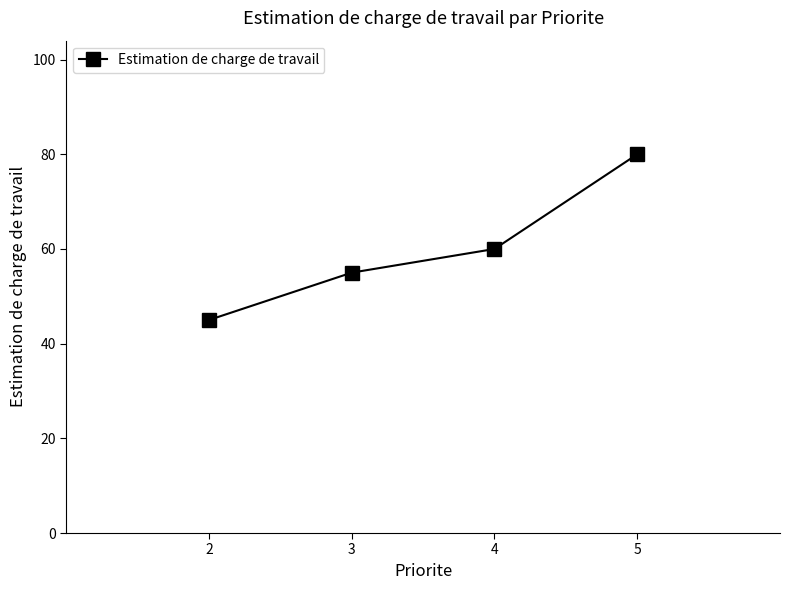

How many values are between 55 and 80?

3